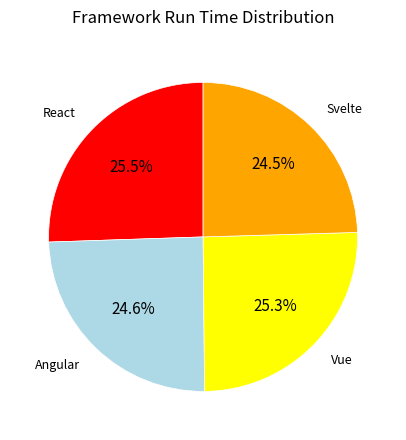

Is there a majority slice in this chart?

No